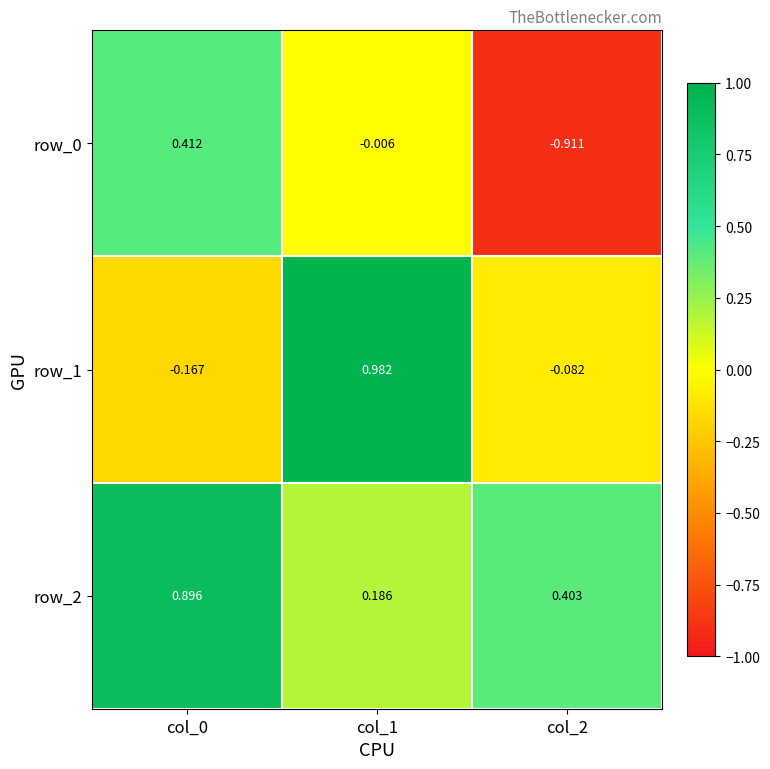

Is the value of row_2 at col_2 greater than the value of row_0 at col_1?

Yes